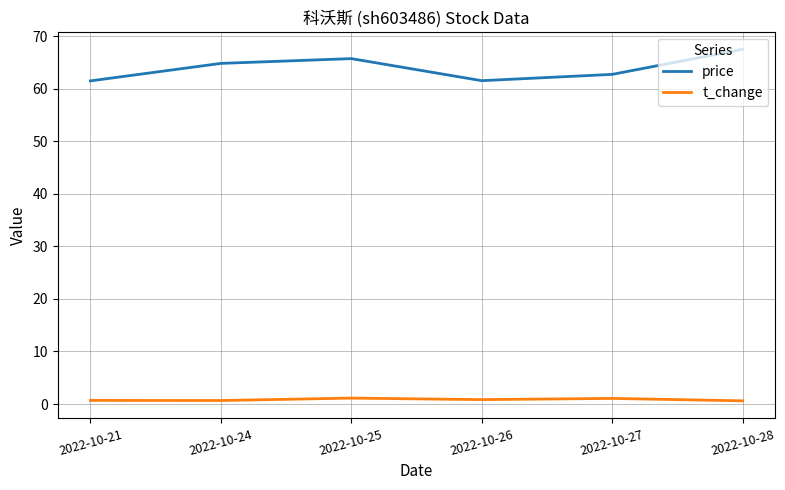

What is the maximum value for price?

67.5